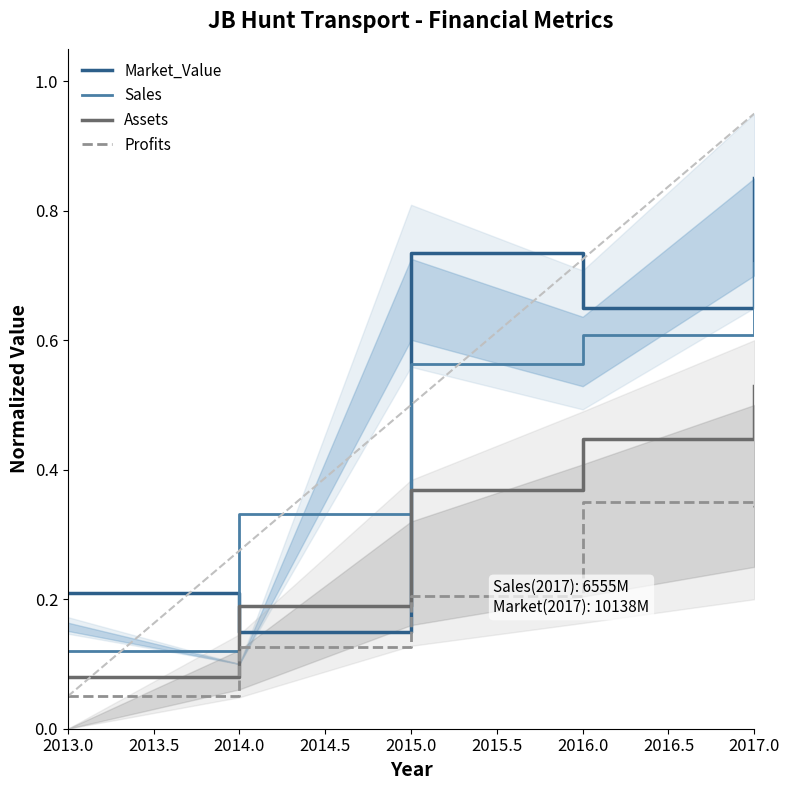

Does the chart have visible grid lines?

No